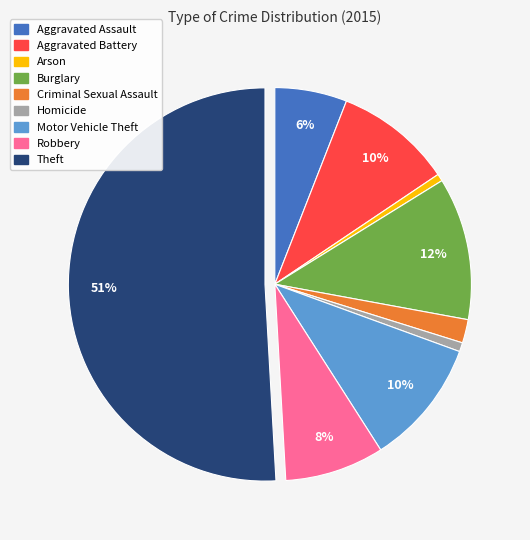

The Aggravated Assault slice represents 6% of the pie. True or false?

True